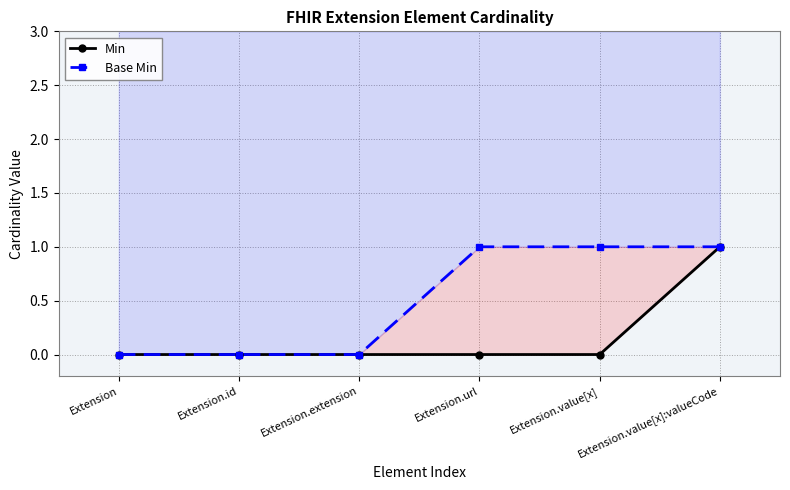

Reading left to right, list all the values displayed in this chart.

Min: Extension=0	Extension.id=0	Extension.extension=0	Extension.url=0	Extension.value[x]=0	Extension.value[x]:valueCode=1
Base Min: Extension=0	Extension.id=0	Extension.extension=0	Extension.url=1	Extension.value[x]=1	Extension.value[x]:valueCode=1